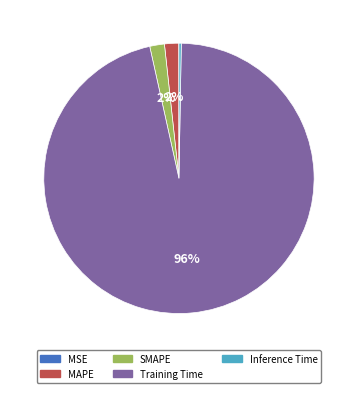

What is the largest slice in the pie chart?

Training Time